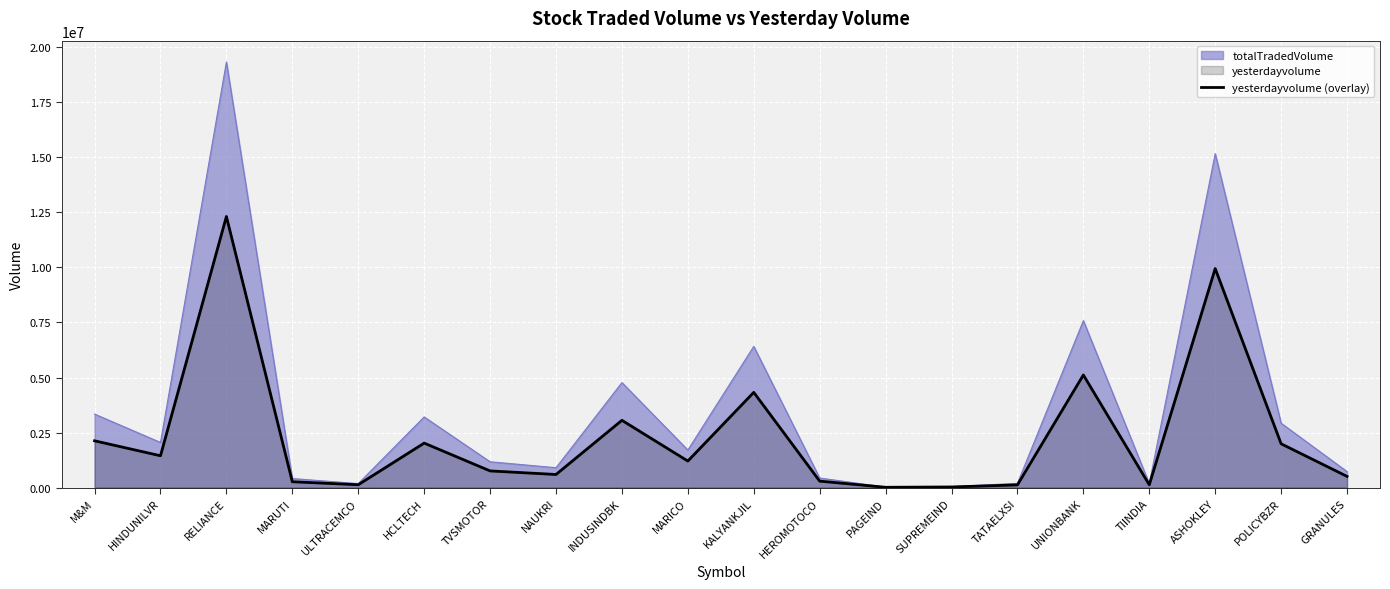

What is the maximum value shown in the chart?

19335561